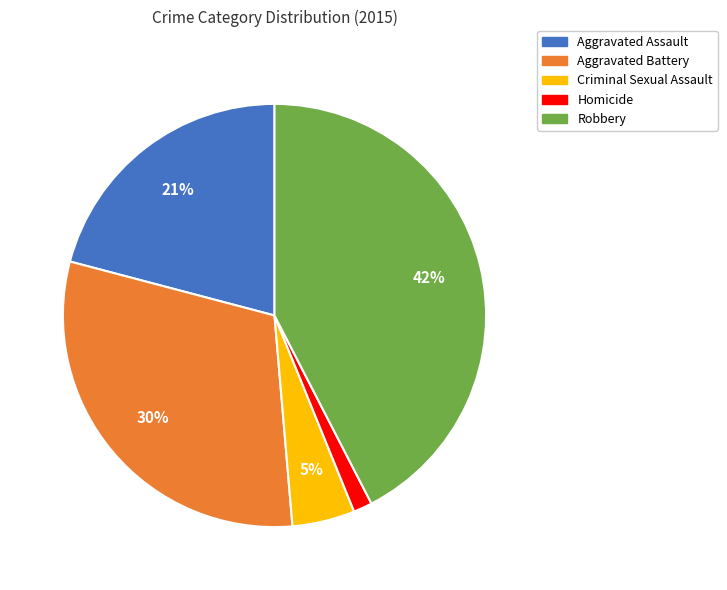

Combined, do Robbery and Aggravated Assault account for over 50%?

Yes